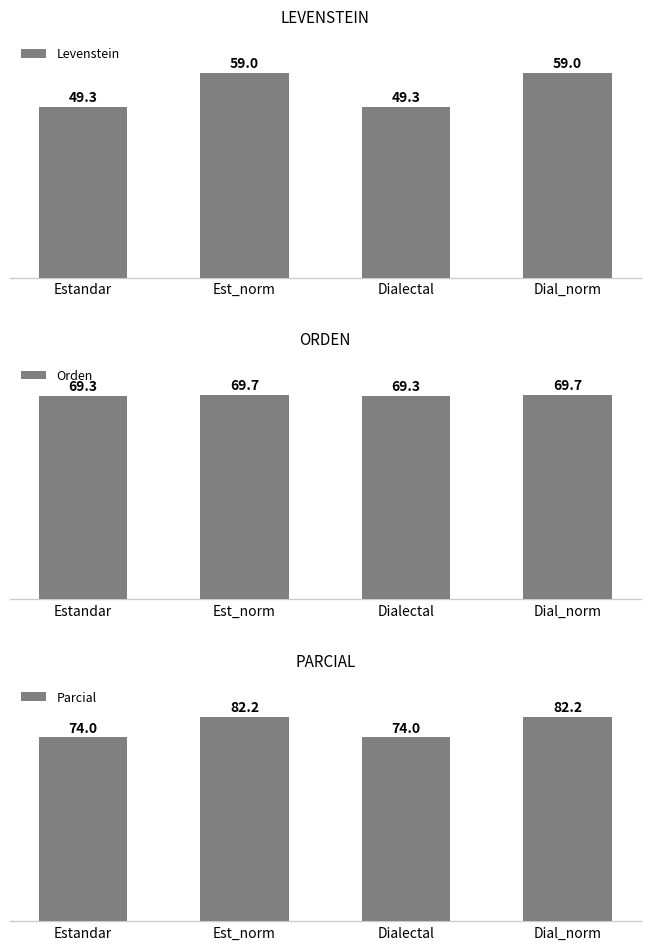

Reading left to right, transcribe all the data shown in this chart.

Levenstein: Estandar=49.3	Est_norm=59.0	Dialectal=49.3	Dial_norm=59.0
Orden: Estandar=69.3	Est_norm=69.7	Dialectal=69.3	Dial_norm=69.7
Parcial: Estandar=74.0	Est_norm=82.2	Dialectal=74.0	Dial_norm=82.2